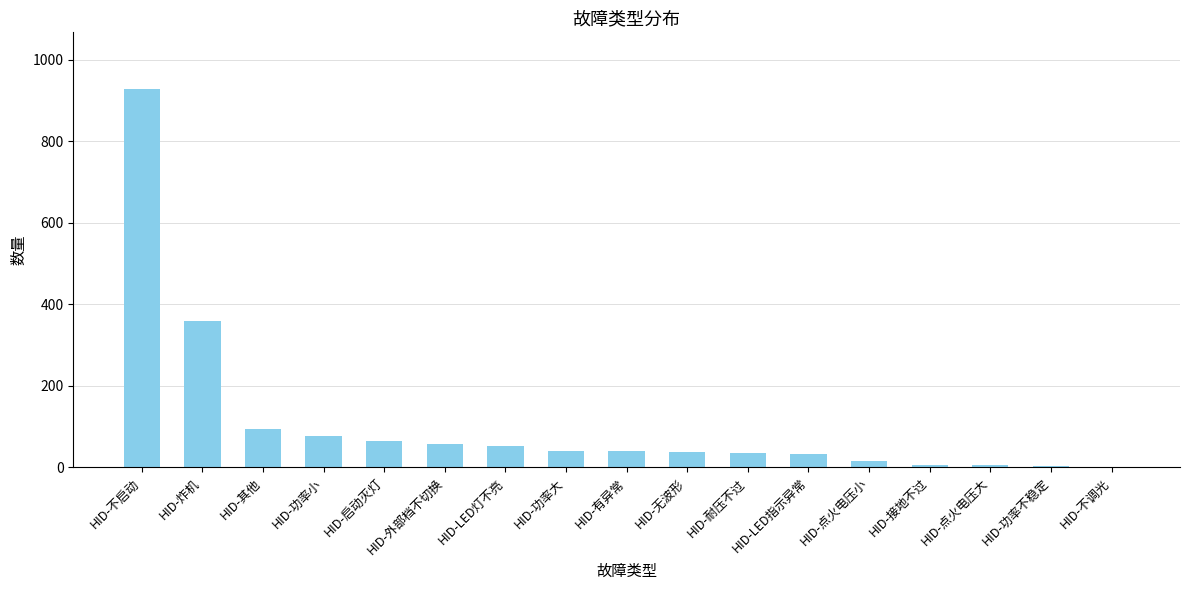

Where is the data nearest to the value 464?

HID-炸机